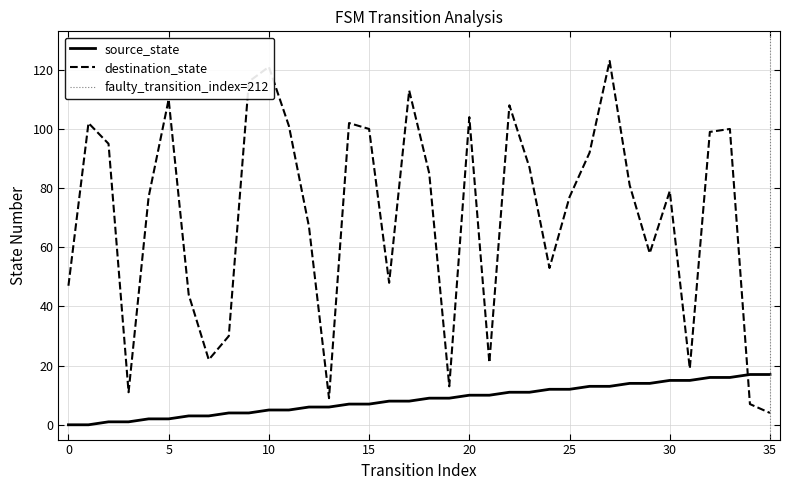

Between which two adjacent categories do source_state and destination_state first intersect?

33 and 34